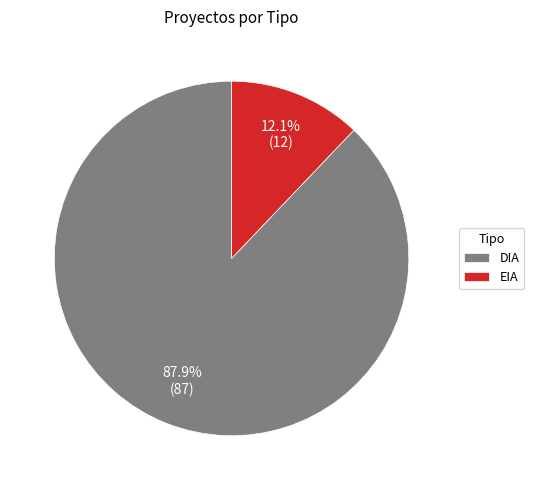

Which category has the biggest portion of the pie?

DIA